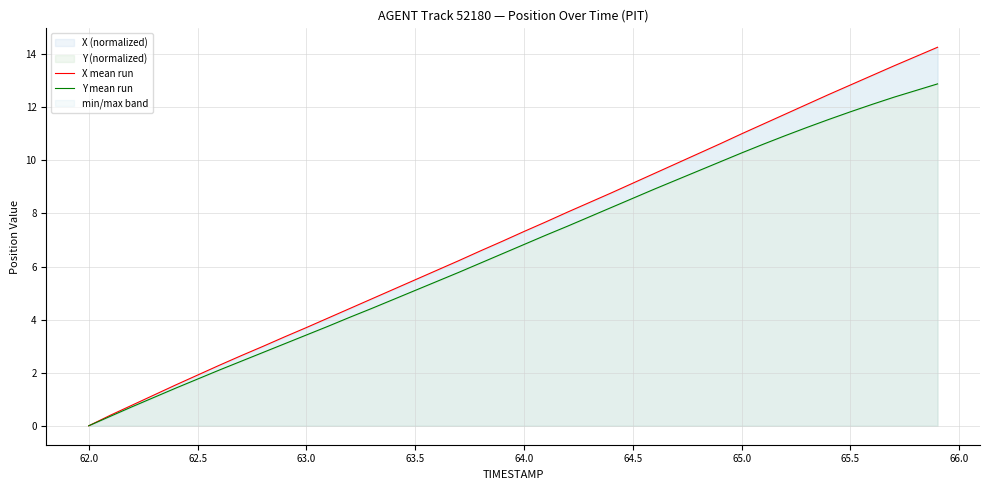

The X (normalized) series shows 0.0 at 62.0. True or false?

True